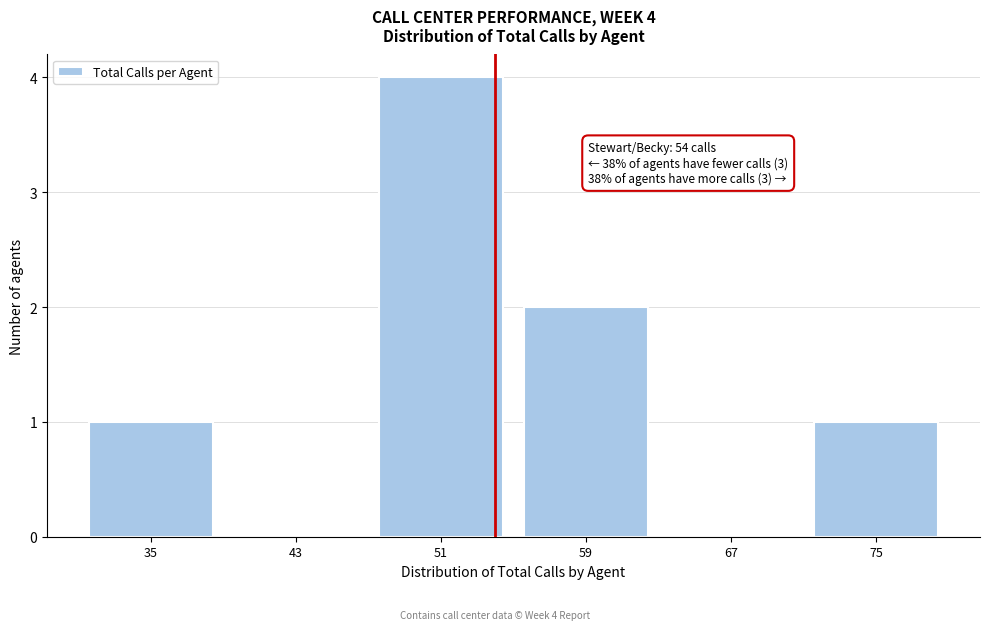

Which range on the x-axis has the tallest bar?

47 to 55